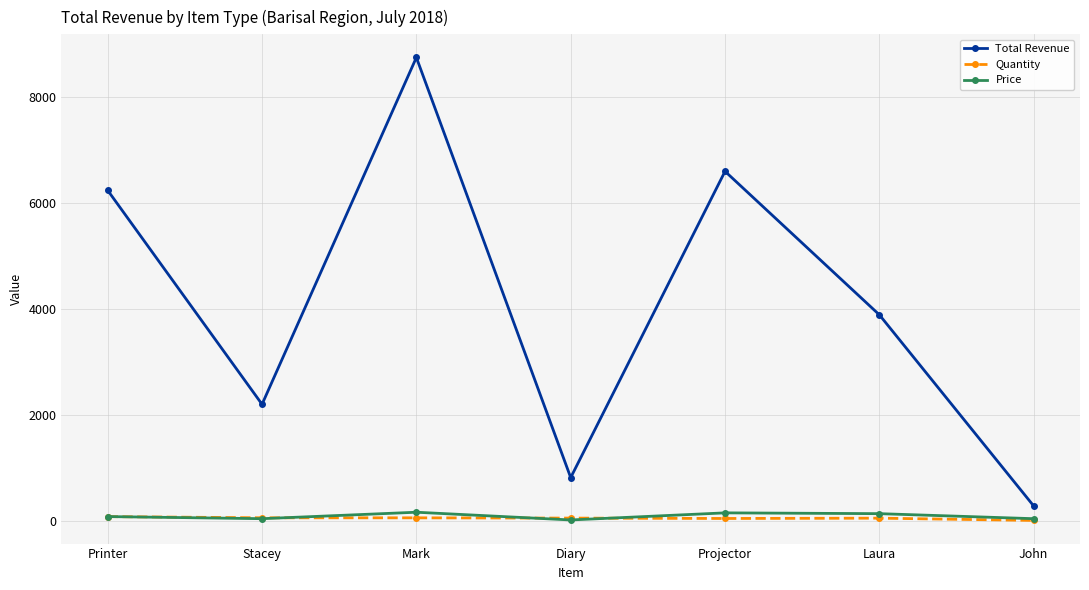

What is the label of the 6th point from the left?

Laura